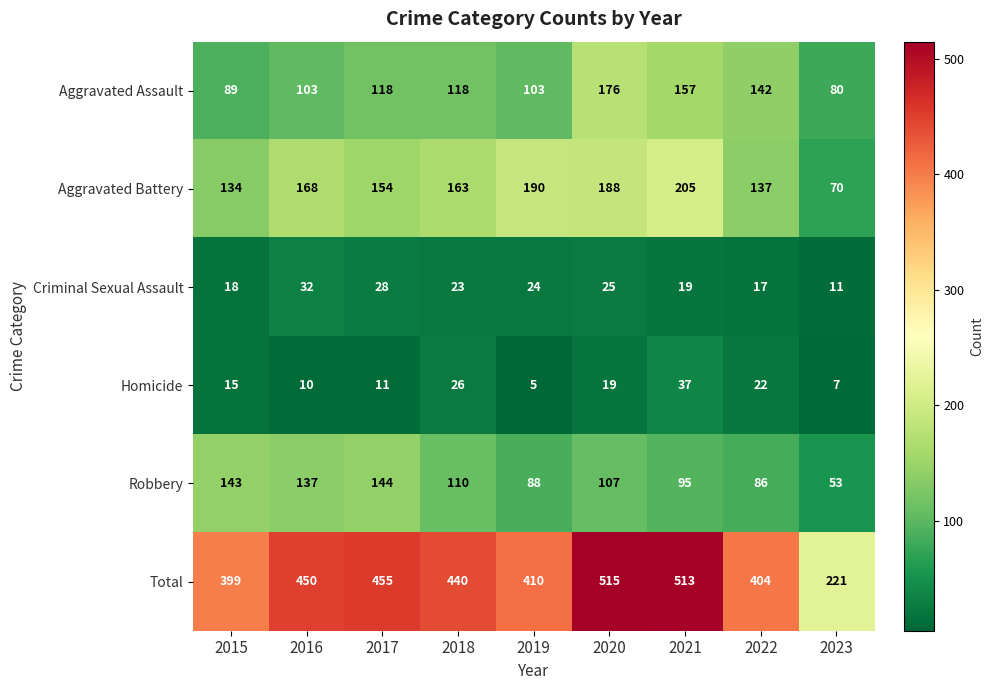

What is the spread (max minus min) of values at 2019?

405